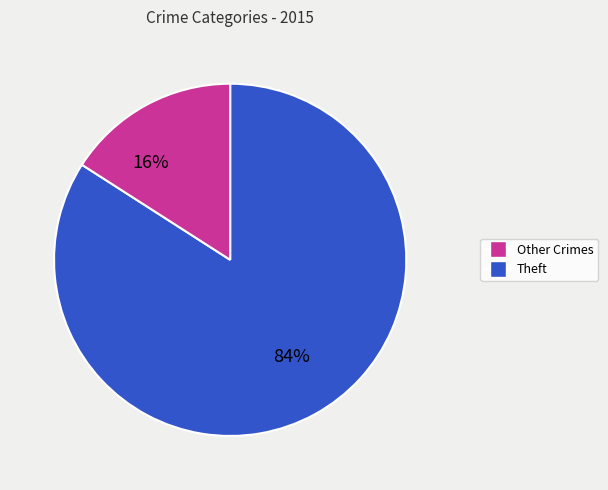

Does any single category account for the majority?

Yes